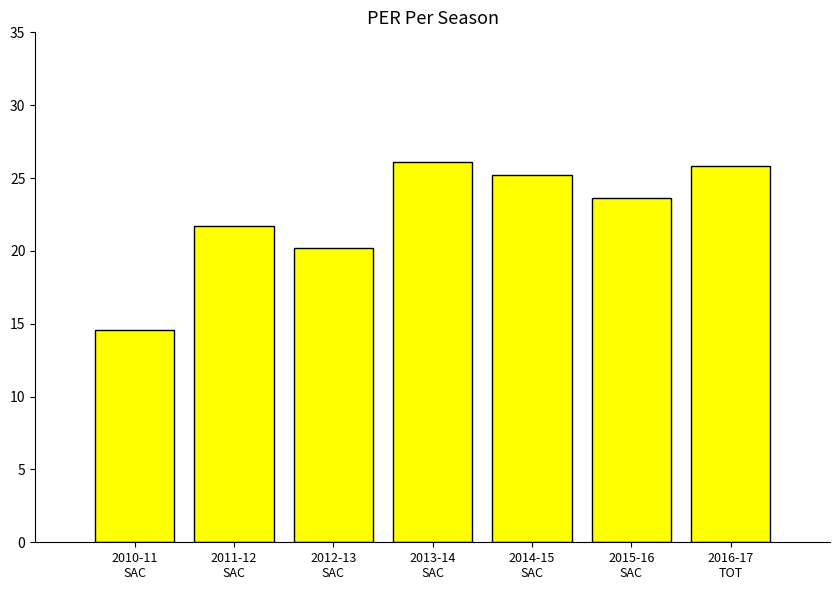

What is the maximum value shown in the chart?

26.1